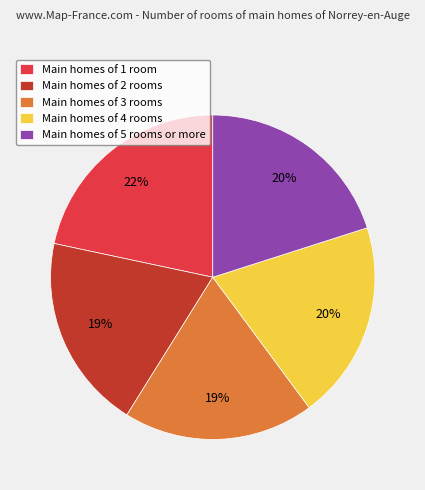

Combined, do Main homes of 5 rooms or more and Main homes of 4 rooms account for over 50%?

No